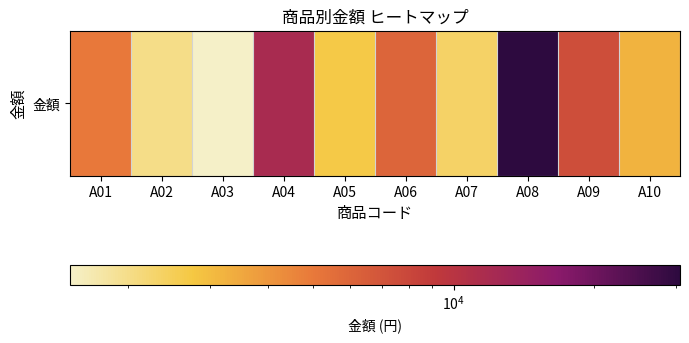

Rank the categories by value from highest to lowest.

A08, A04, A09, A06, A01, A10, A05, A07, A02, A03